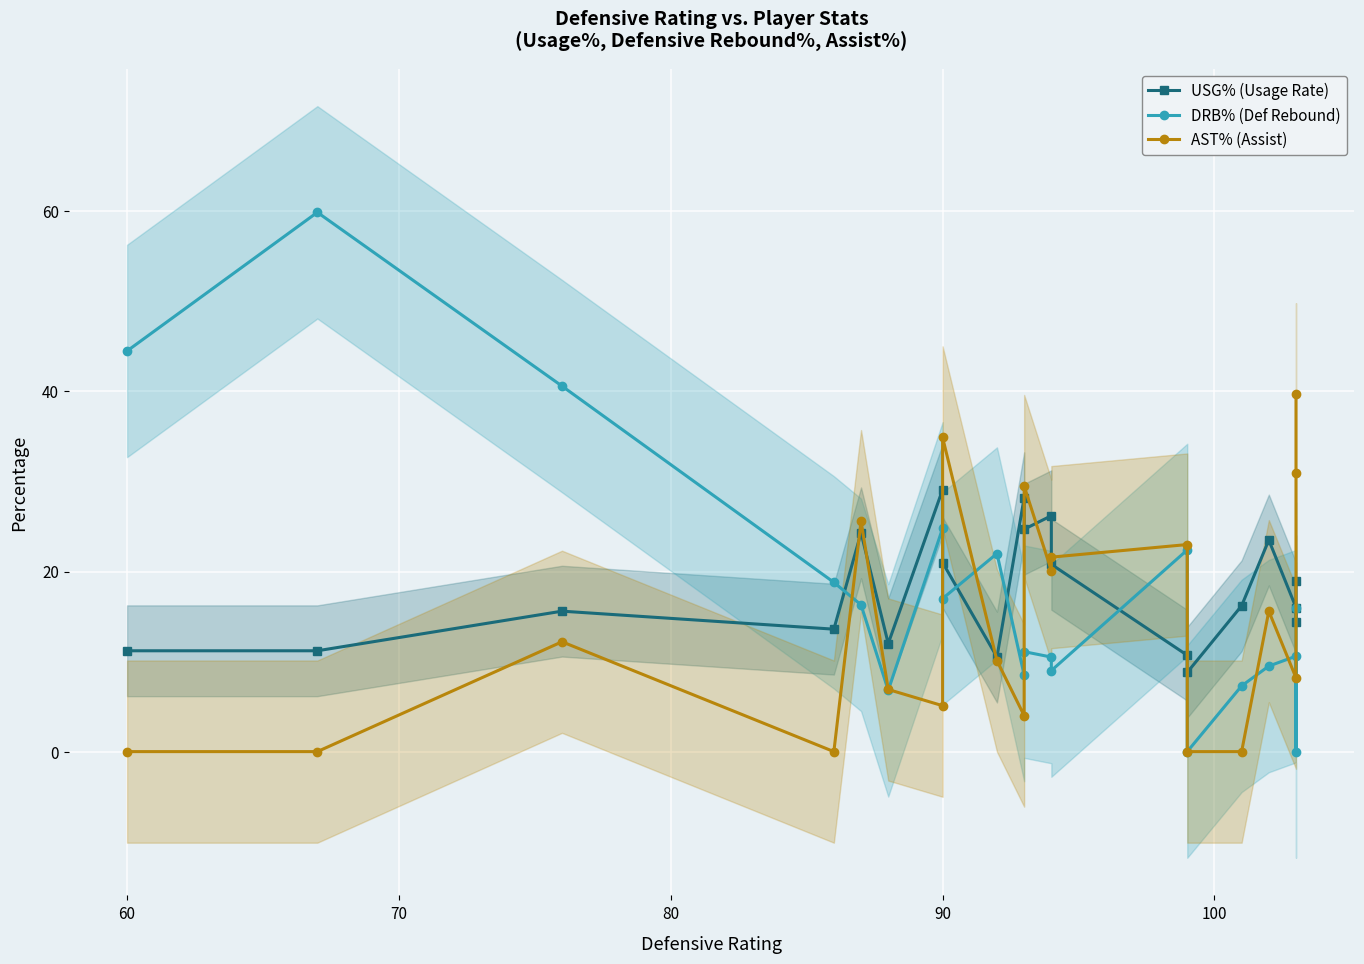

At how many categories does at least one series exceed 43?

2